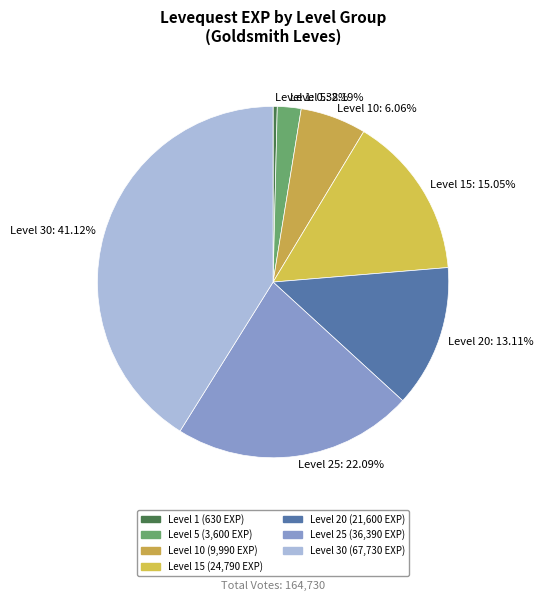

The Level 30 slice represents 32% of the pie. True or false?

False